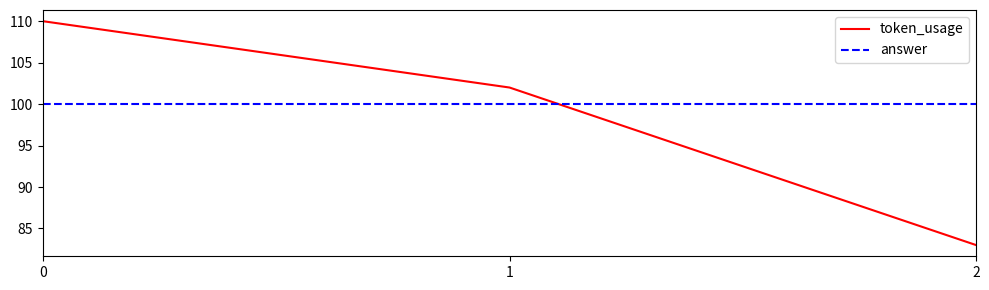

What is the minimum value for answer?

100